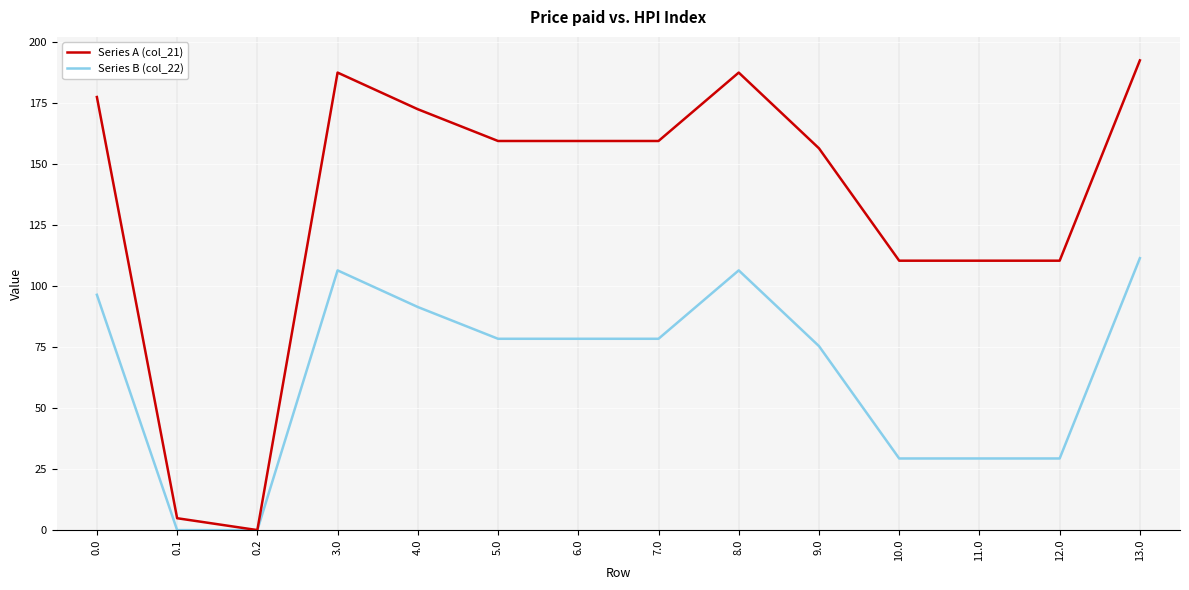

At which category is the sum across all series the highest?

13.0